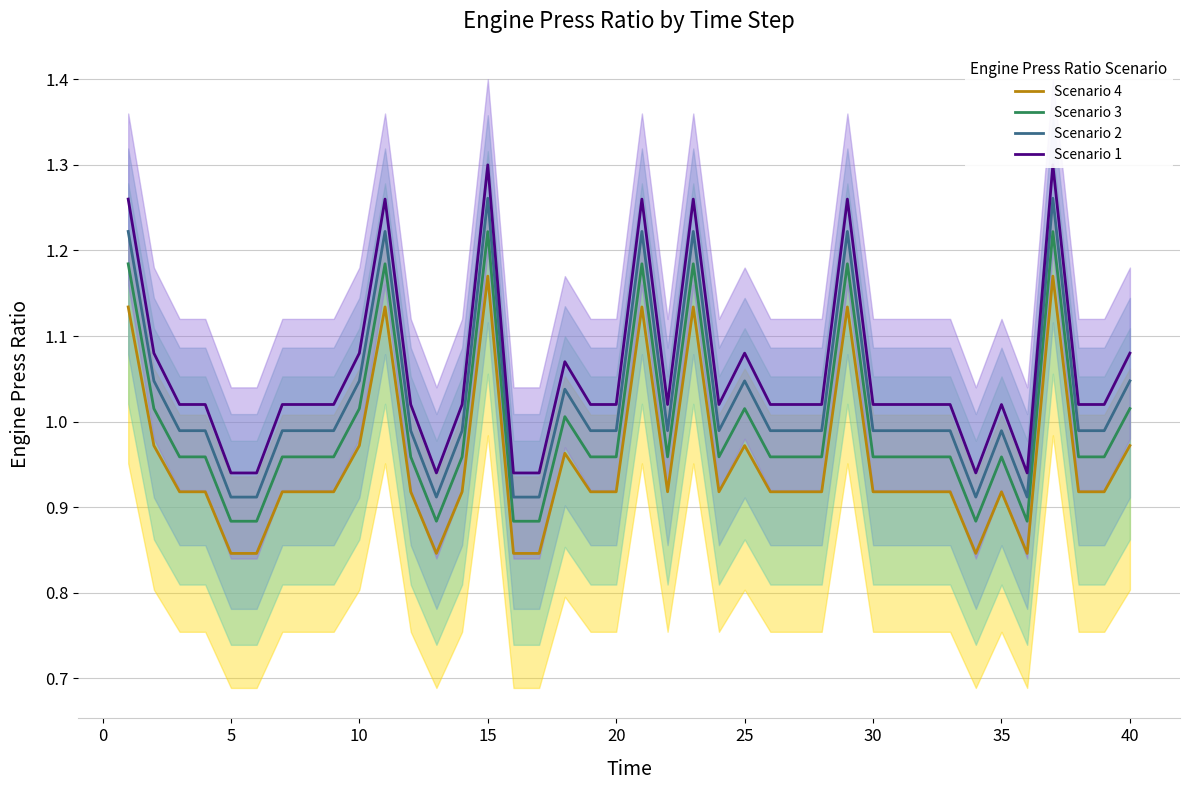

Count the number of data series in this chart.

4